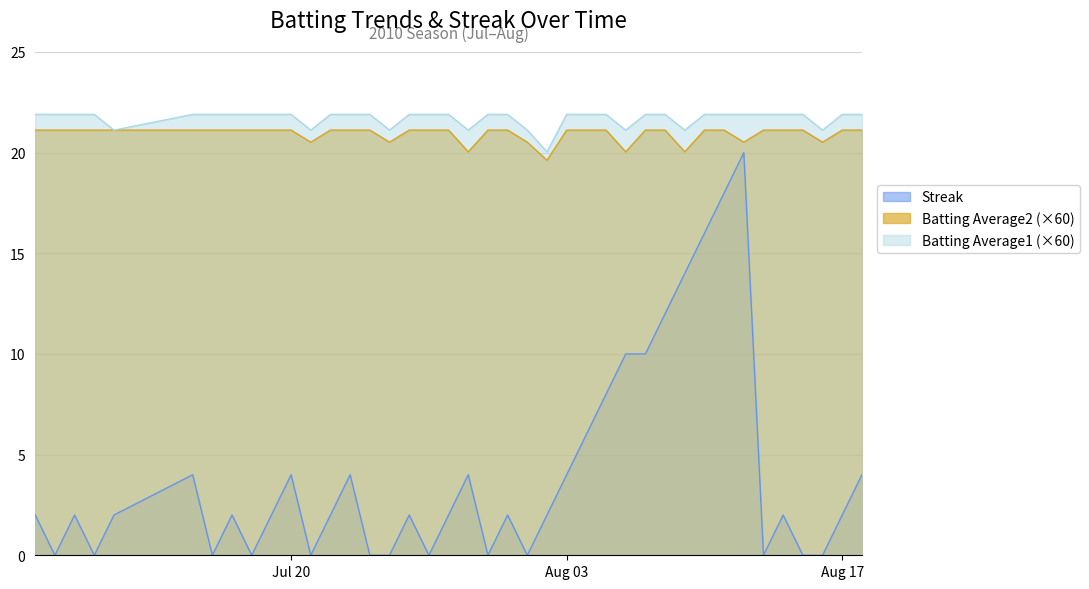

What is the label of the 13th point from the left?

2010-07-22